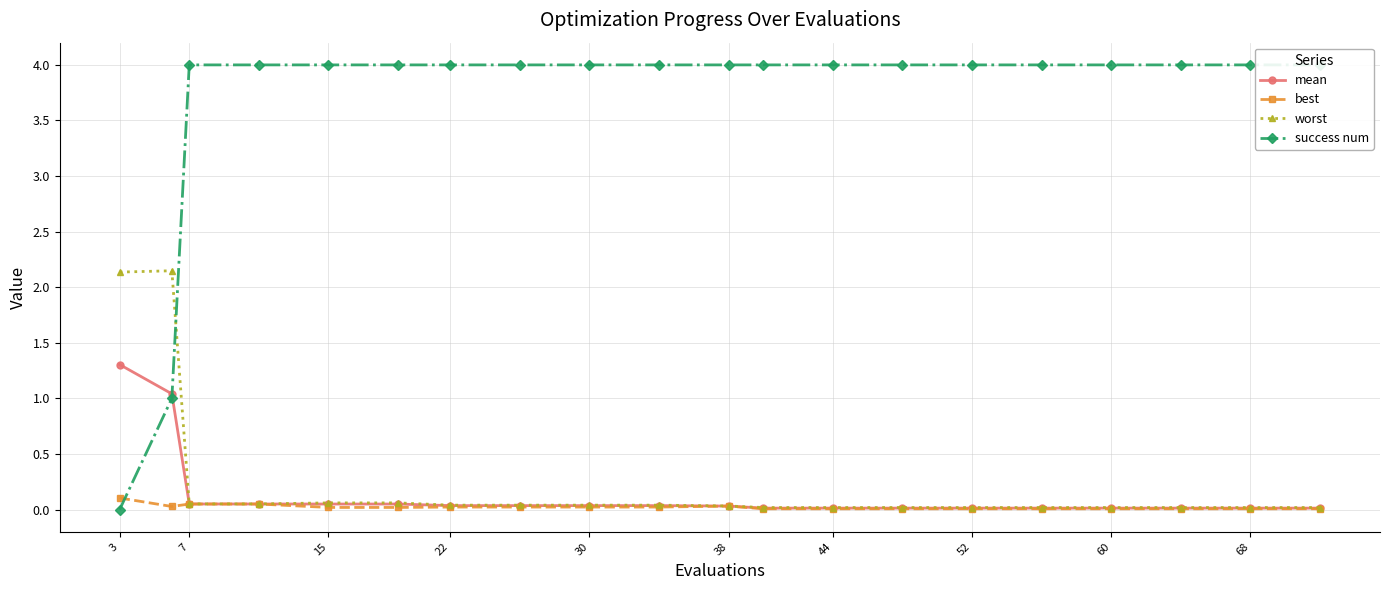

Is it true that success num equals 2.1 at 15?

False